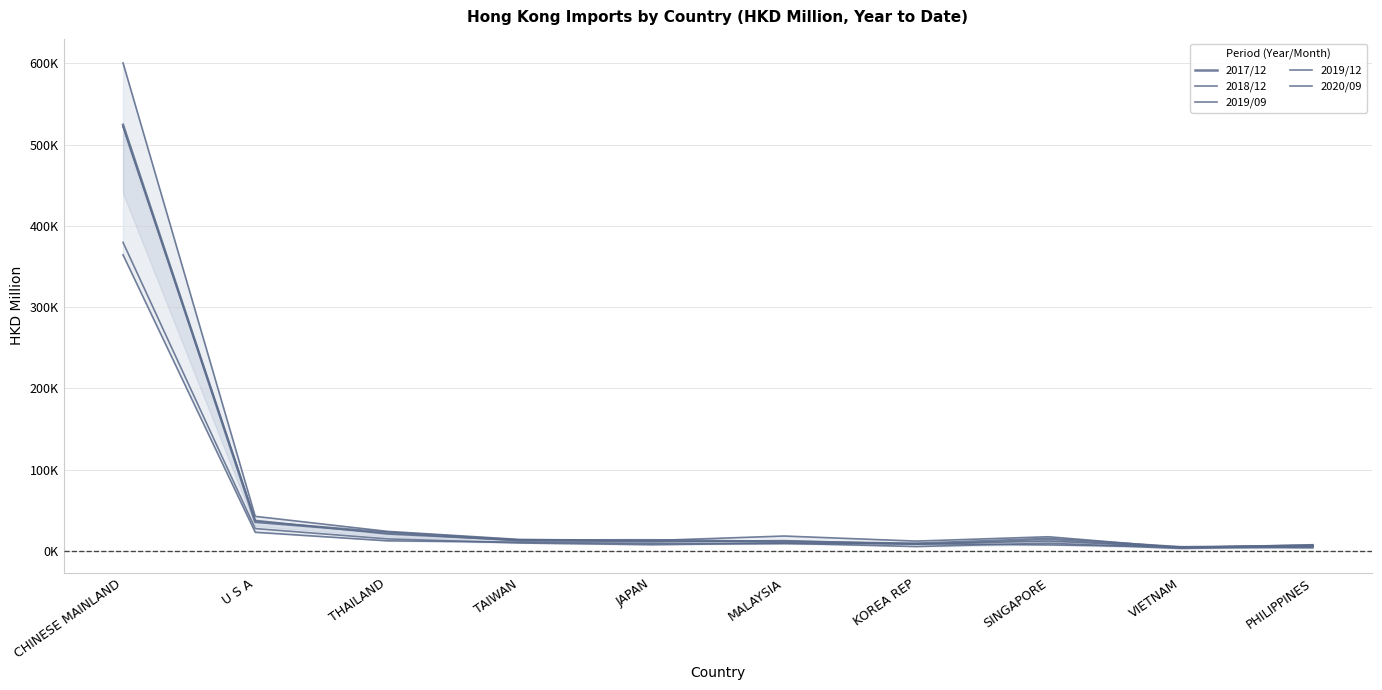

True or false: 2018/12 has more than 0 points higher than both neighbors.

True